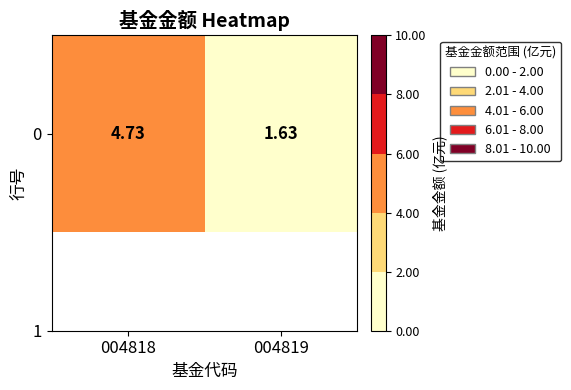

True or false: the data shows 4.7 at 004818.

True